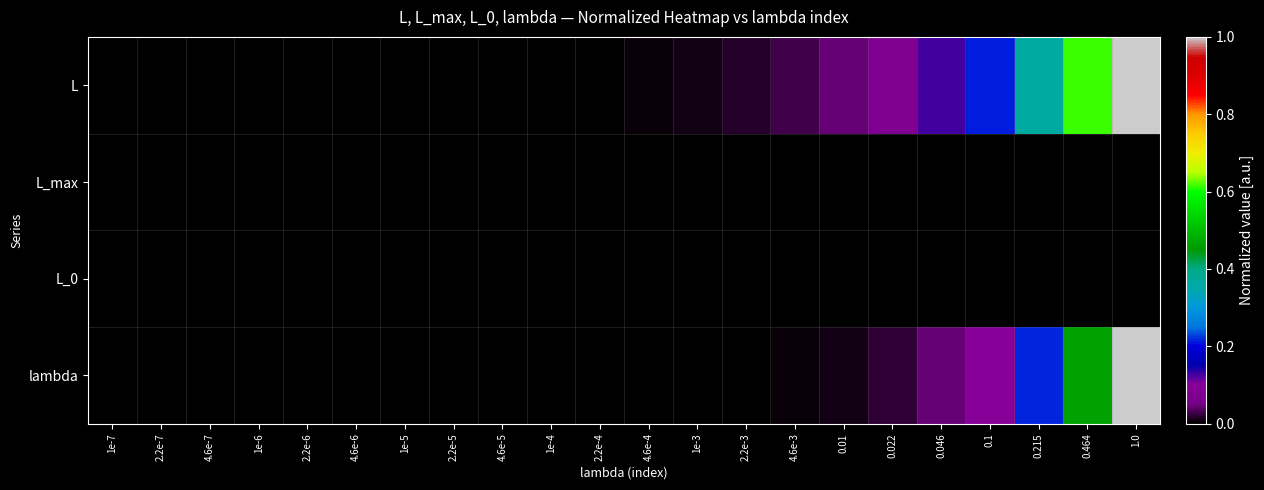

Between 2.2e-4 and 4.6e-5, which is larger?

2.2e-4